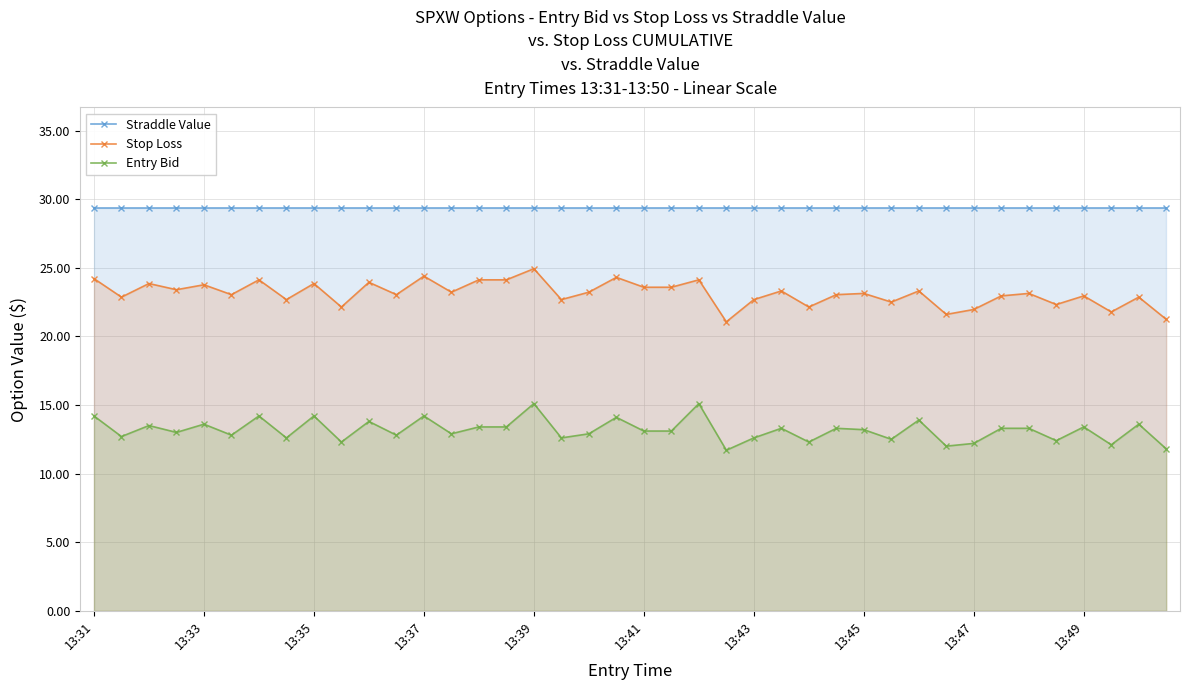

At how many categories does at least one series exceed 25?

40